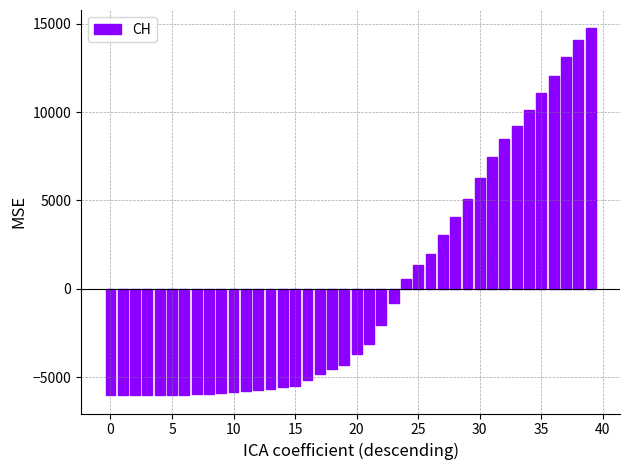

What is the difference between the maximum and minimum values?

20772.0